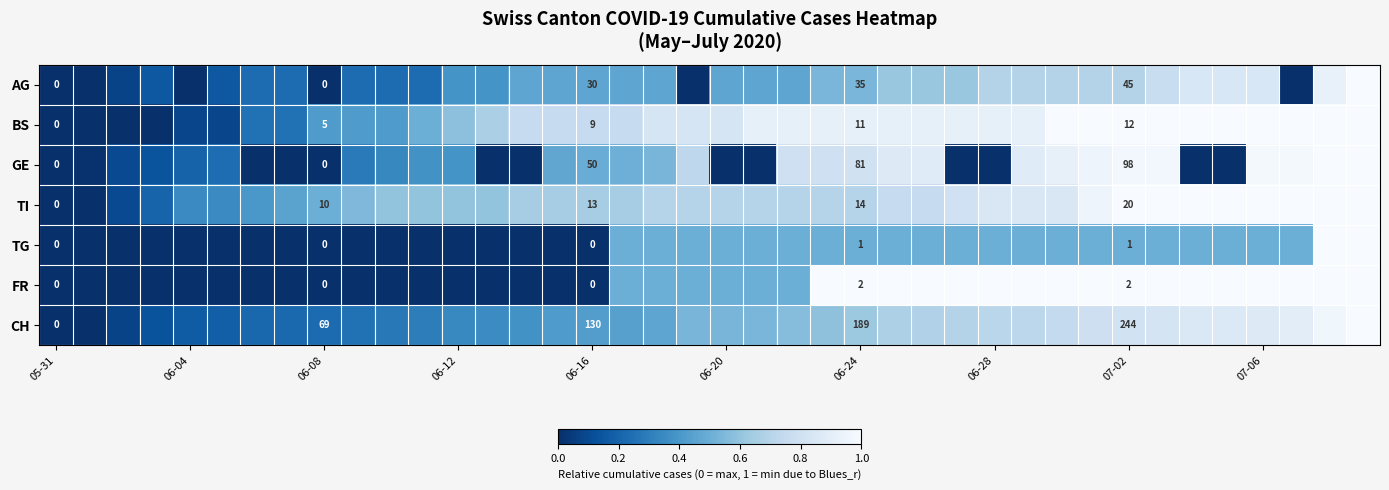

At how many categories does at least one series exceed 0?

39